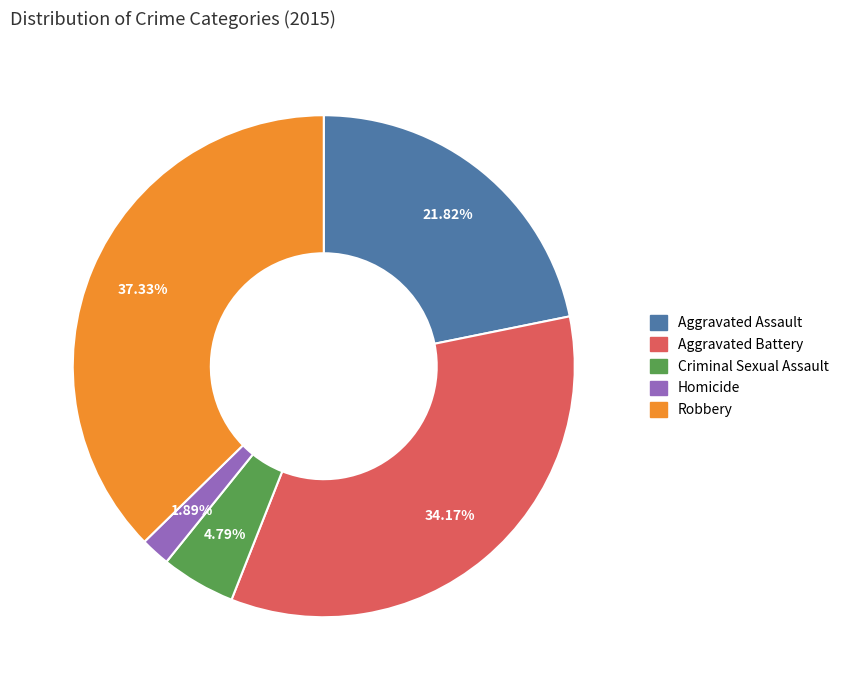

To the nearest percent, what is the combined percentage of Aggravated Assault and Homicide?

24%